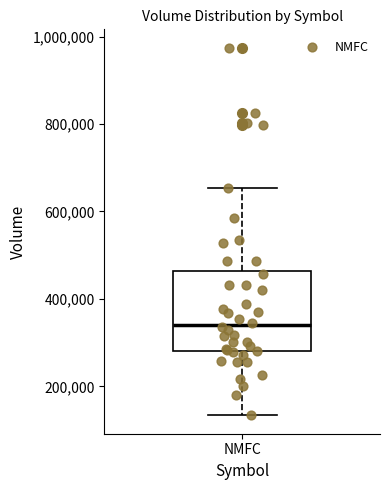

Transcribe this box plot: give where the median line is, the range the box spans, and where the two whiskers end, as read against the y-axis. The values are not printed on the chart, so give them approximately, as read against the axis.

median 340000, box 280000 to 460000, whiskers 140000 to 660000